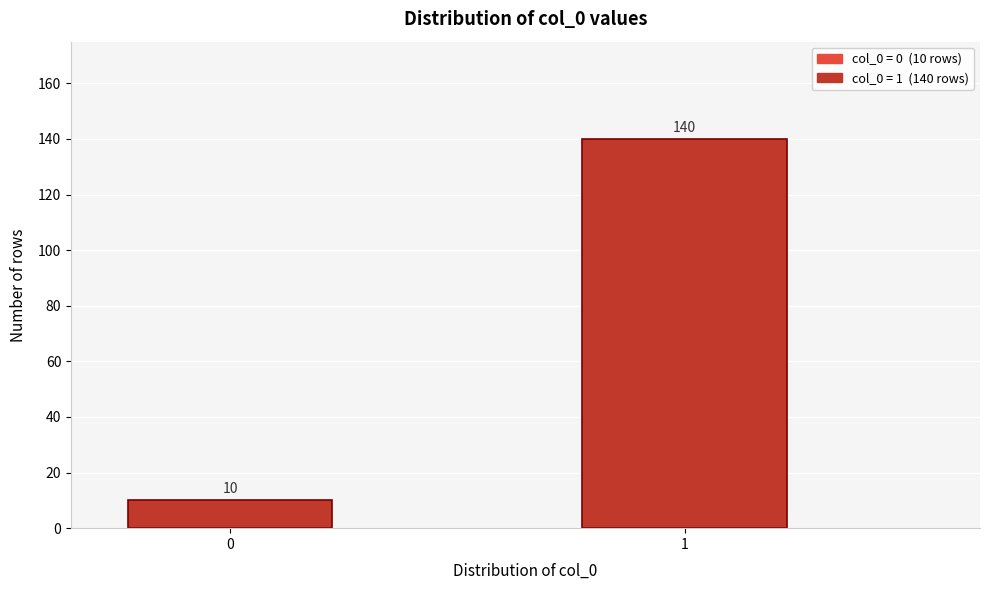

Reading right to left, extract all data points from this chart.

1=140	0=10